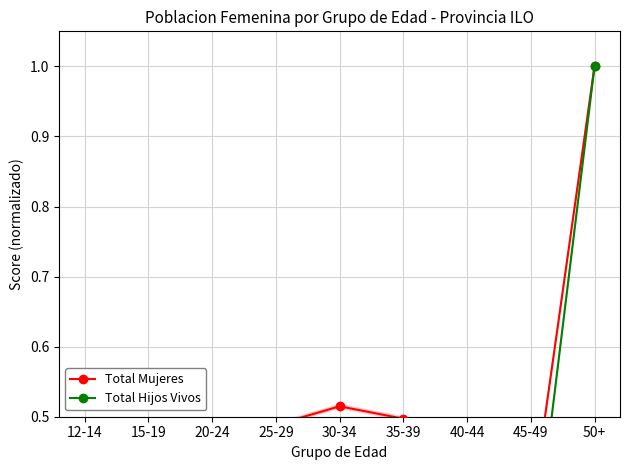

In Total Mujeres, how many points are lower than both neighbors (excluding endpoints)?

1